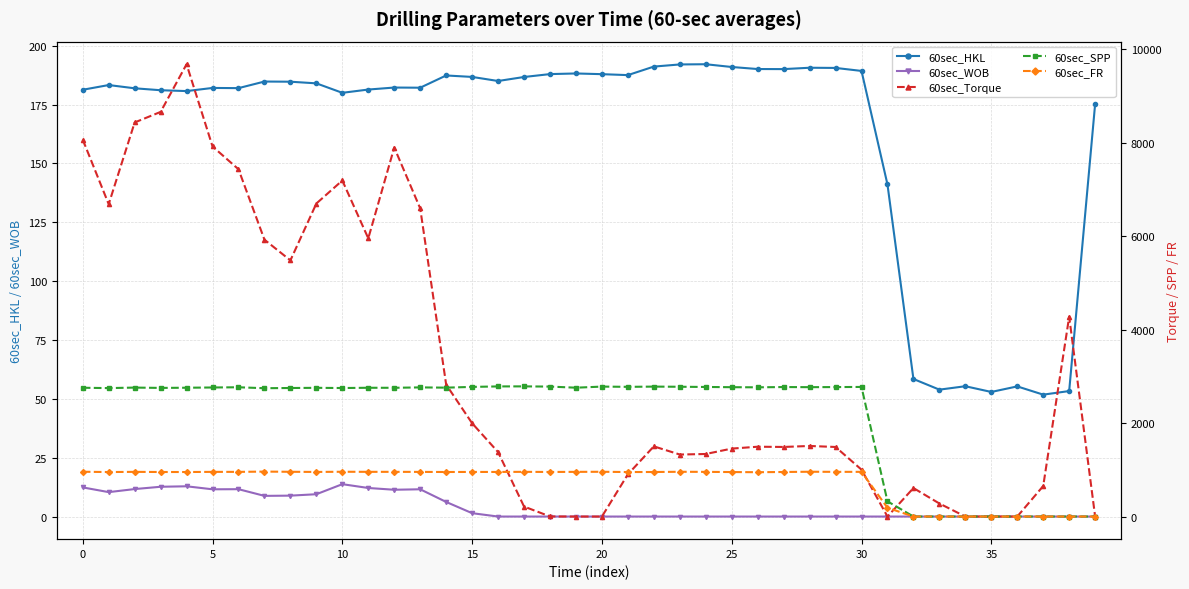

At 23, list the series in order from smallest to largest.

60sec_WOB, 60sec_HKL, 60sec_FR, 60sec_Torque, 60sec_SPP